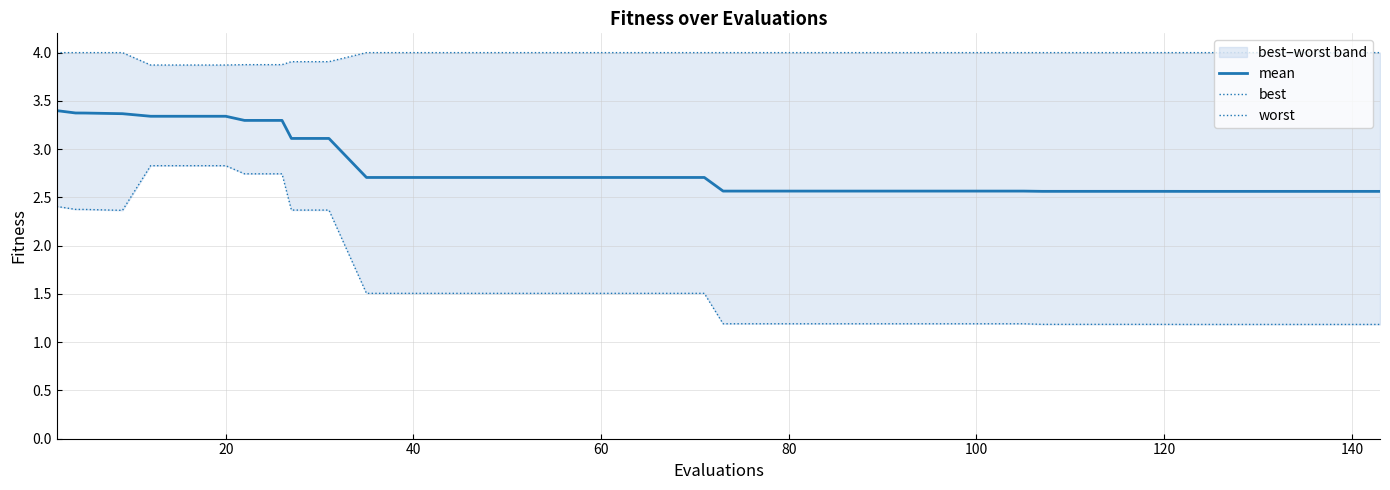

What is the highest value of the mean series?

3.4